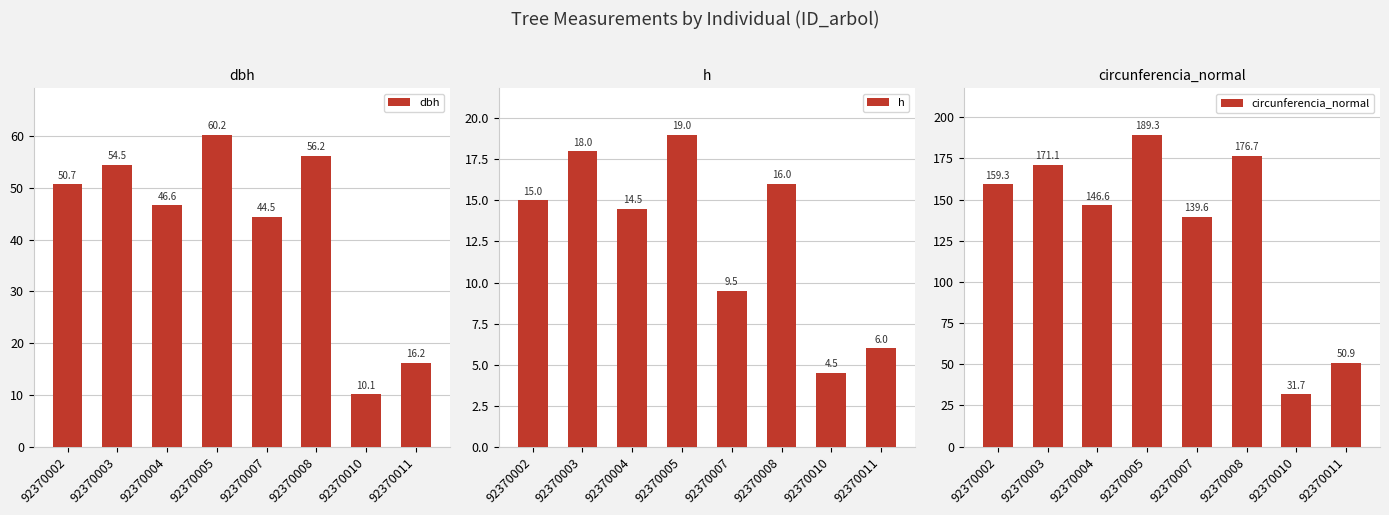

Is it true that circunferencia_normal equals 100.7 at 92370008?

False